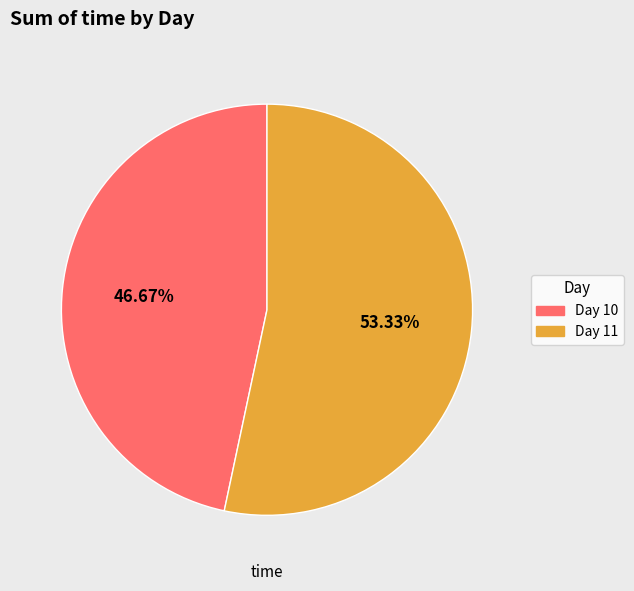

Count the number of slices in the pie.

2